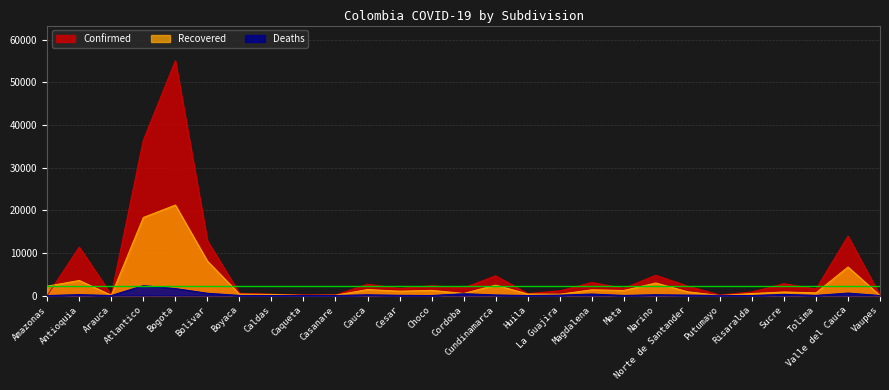

At how many categories does at least one series exceed 53582?

1